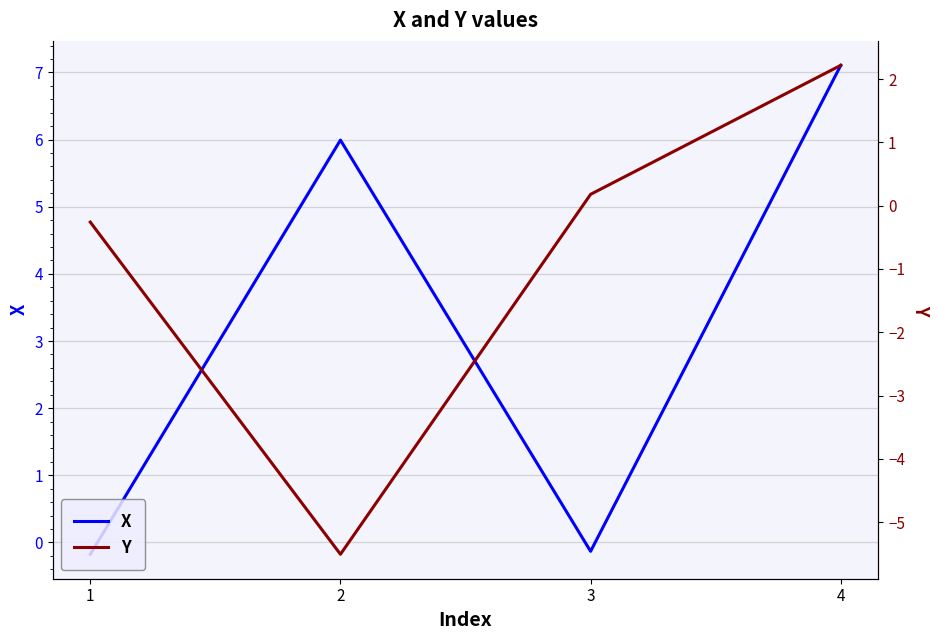

How many data points in X are above 5?

2